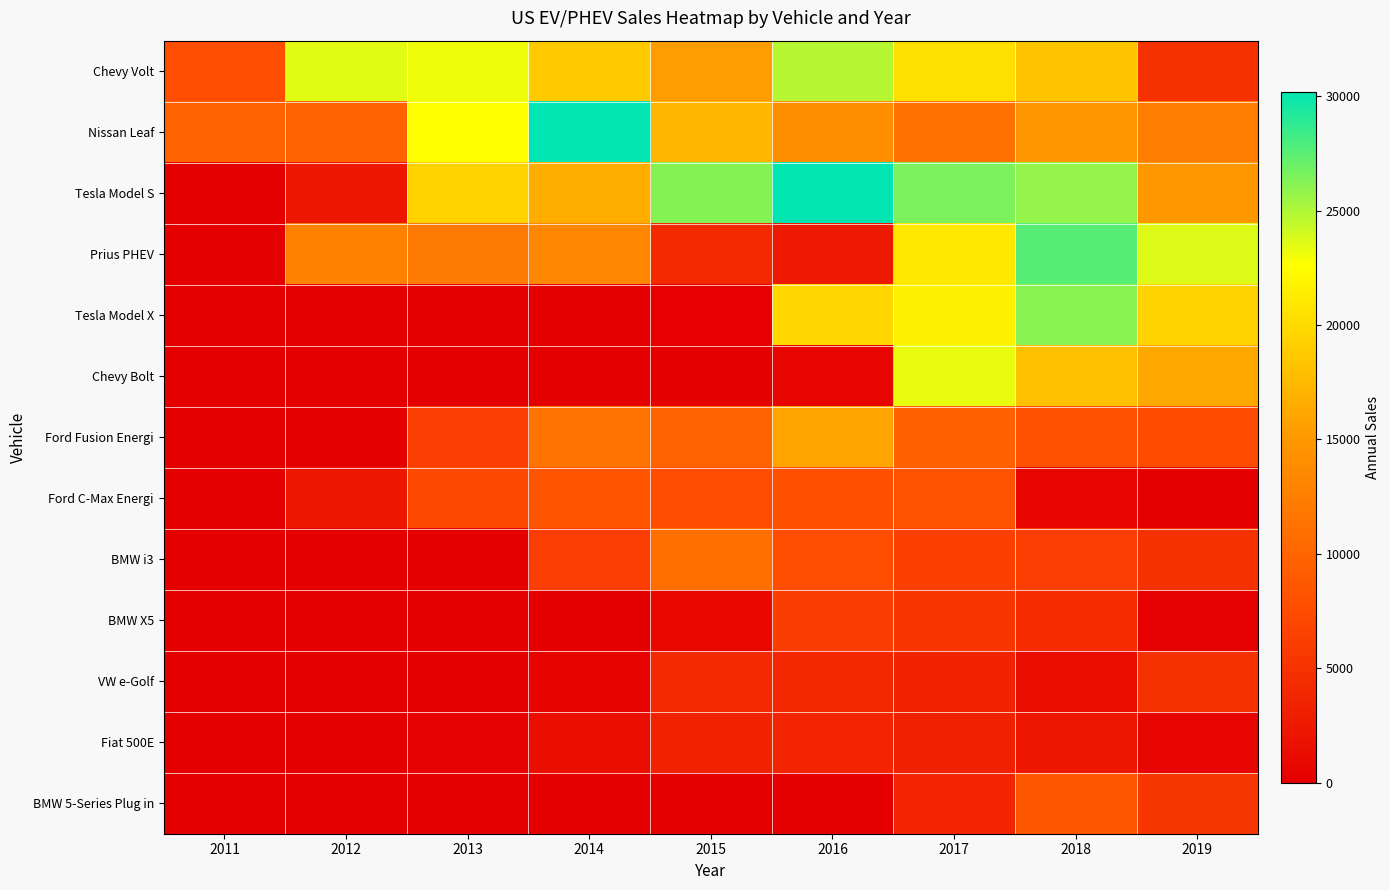

Which series has the widest spread of values?

Tesla Model S